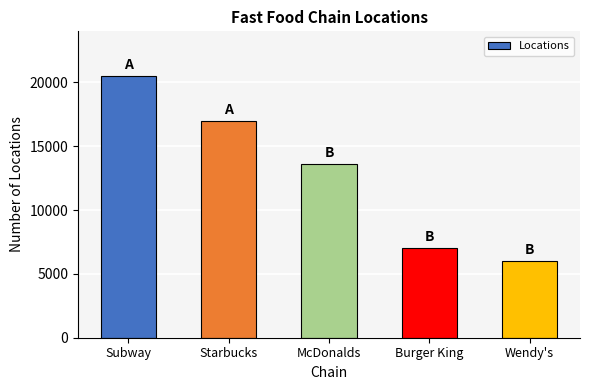

The value at Burger King is 7043. True or false?

True